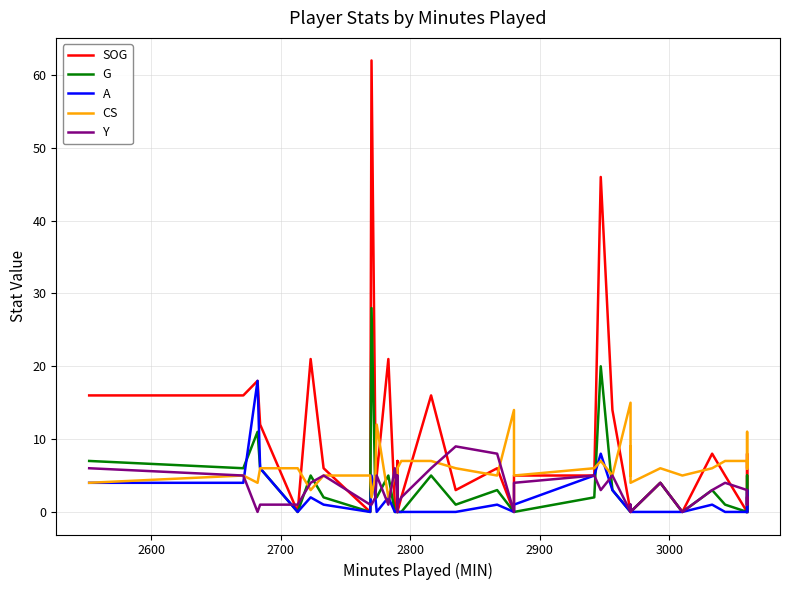

The CS series shows 1 at 14. True or false?

False